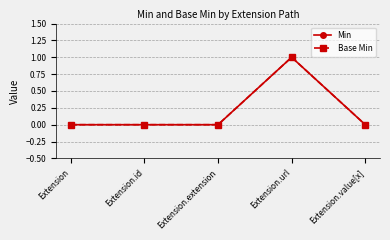

List the series in order of their peak value, highest first.

Min, Base Min